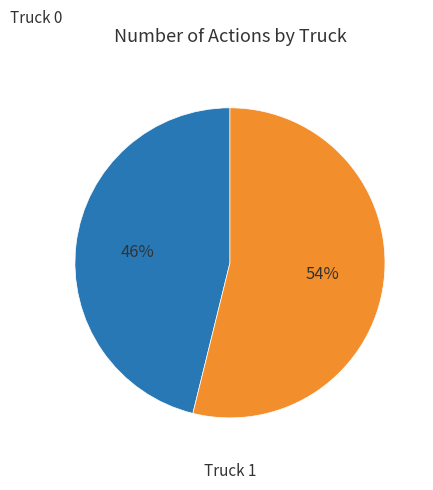

How many slices are in this pie chart?

2